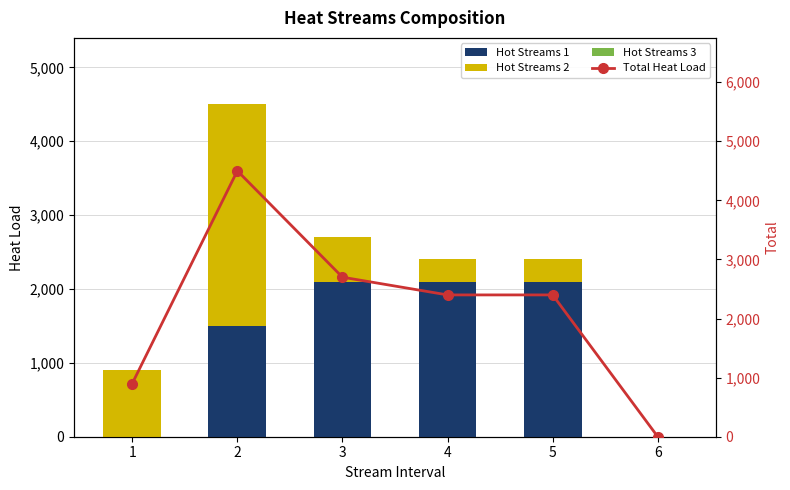

At which category is the sum across all series the highest?

2